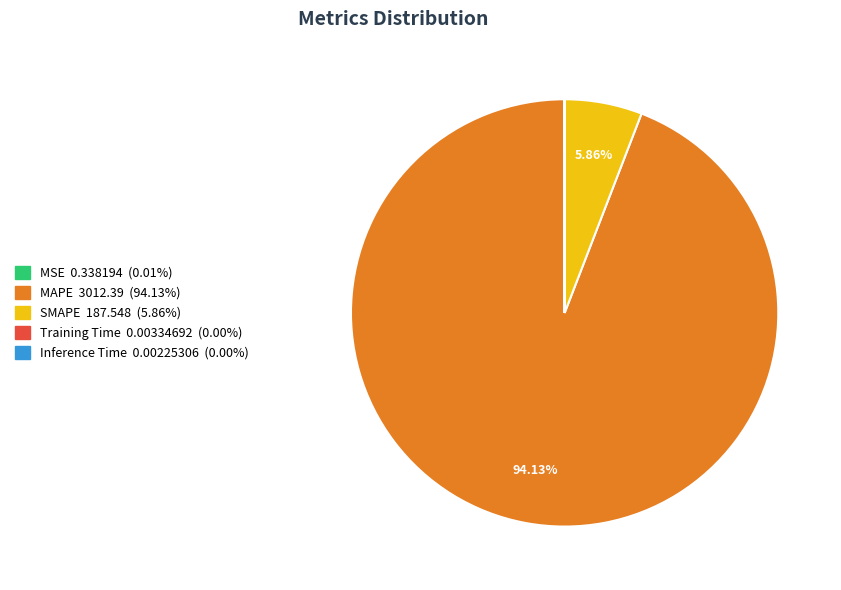

To the nearest percent, what is the difference between the largest and smallest slice percentages?

94%